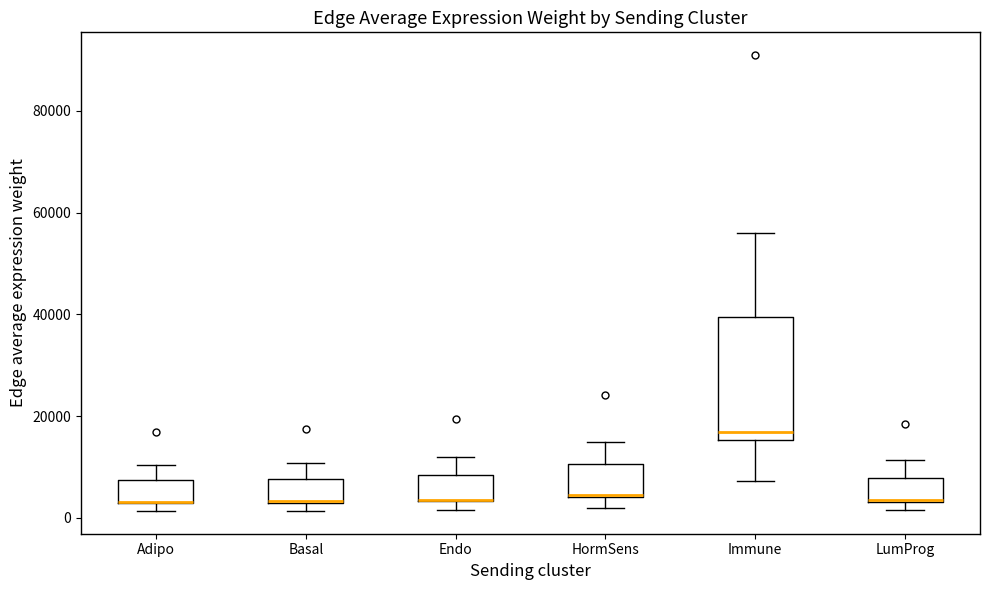

Where is the upper edge of the box for Endo on the y-axis? The values are not printed on the chart, so give them approximately, as read against the axis.

8000